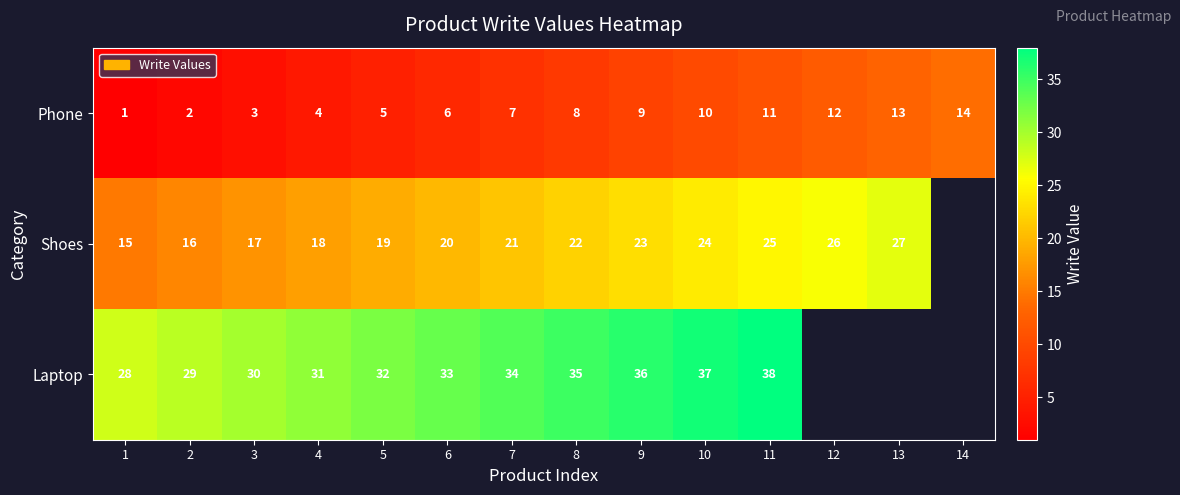

Between 12 and 4, which is larger?

12